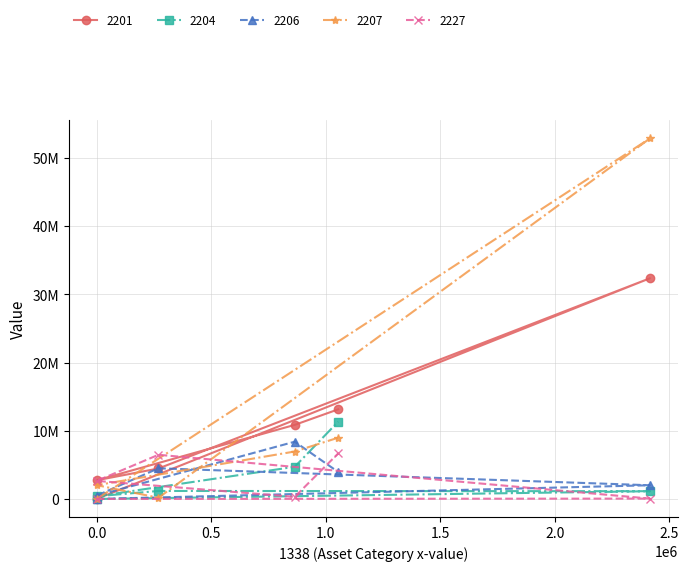

Does the chart display data point markers on the line(s)?

Yes